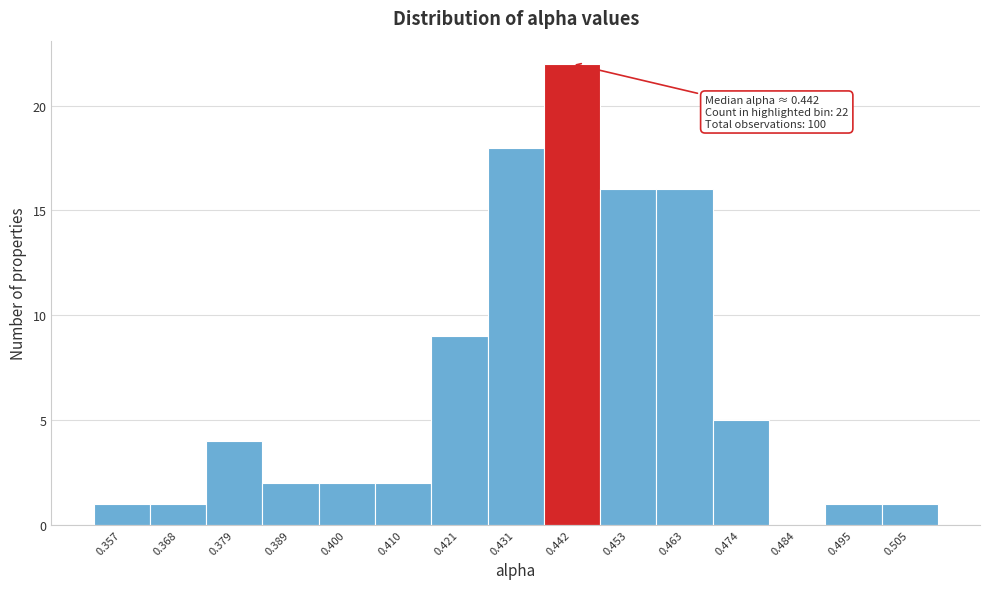

Which range on the x-axis has the tallest bar?

0.436 to 0.448